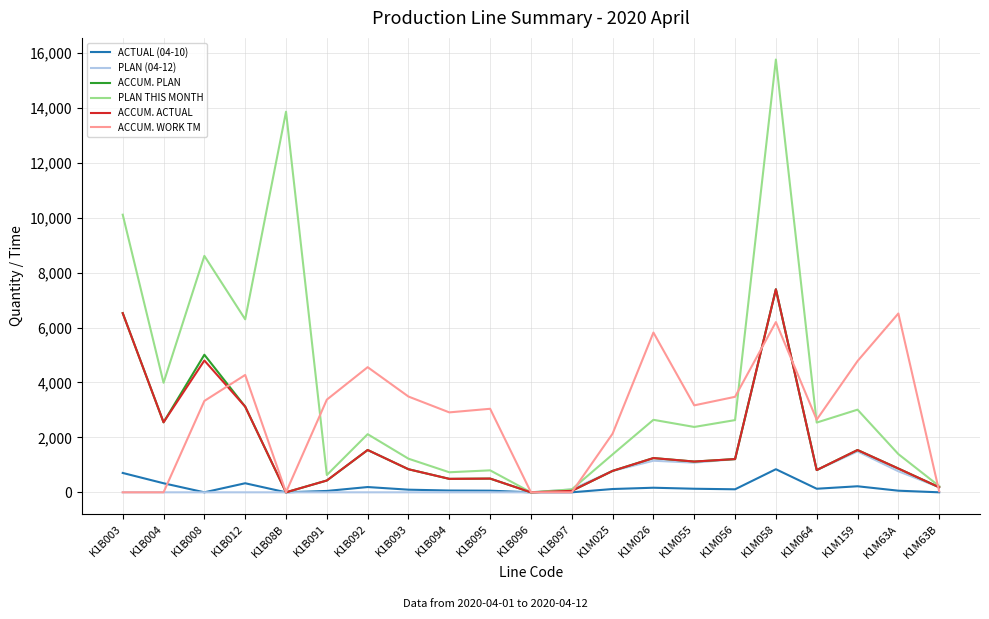

Which series has the largest range (max minus min)?

PLAN THIS MONTH